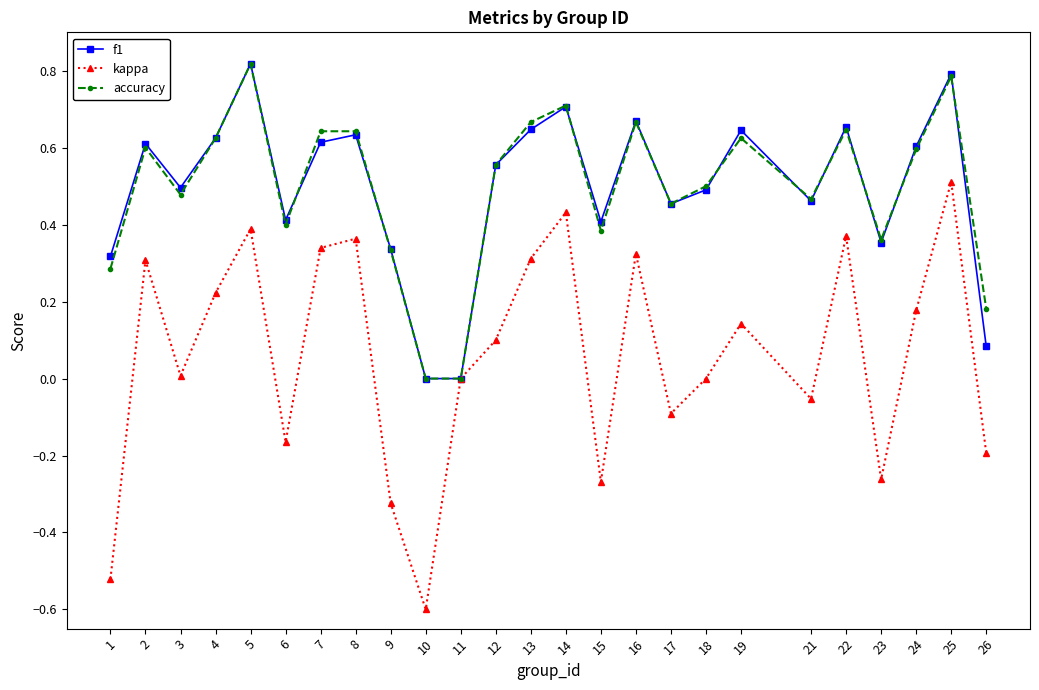

How many interior local peaks does the kappa series have?

8